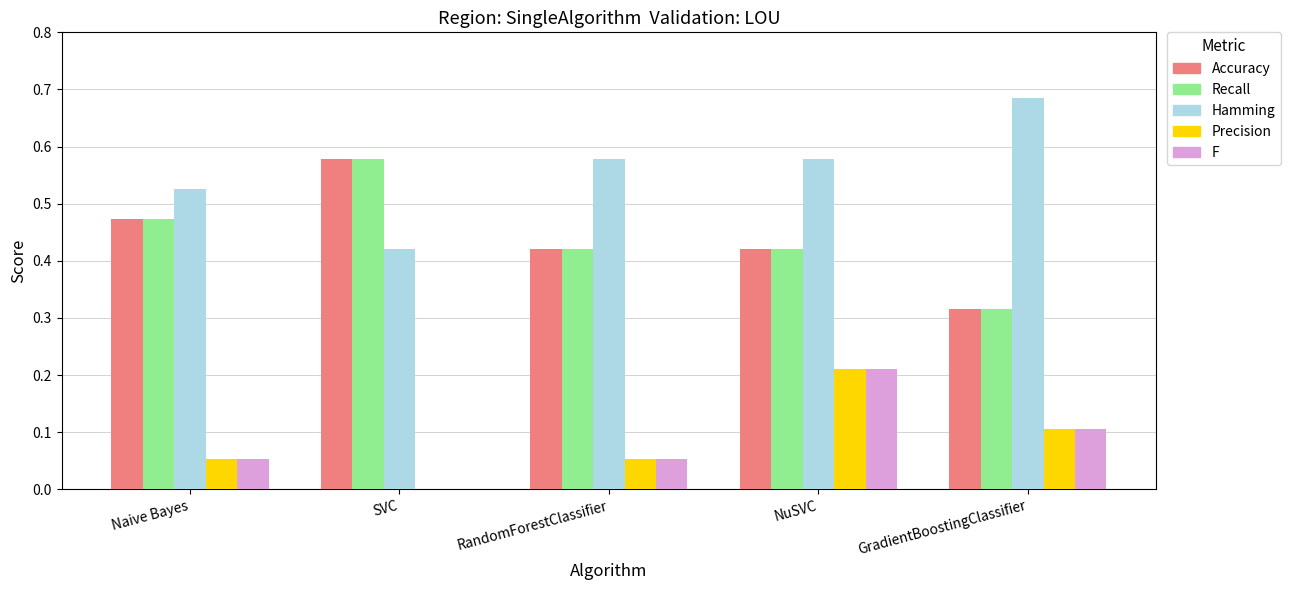

Does the chart contain stacked bars?

No